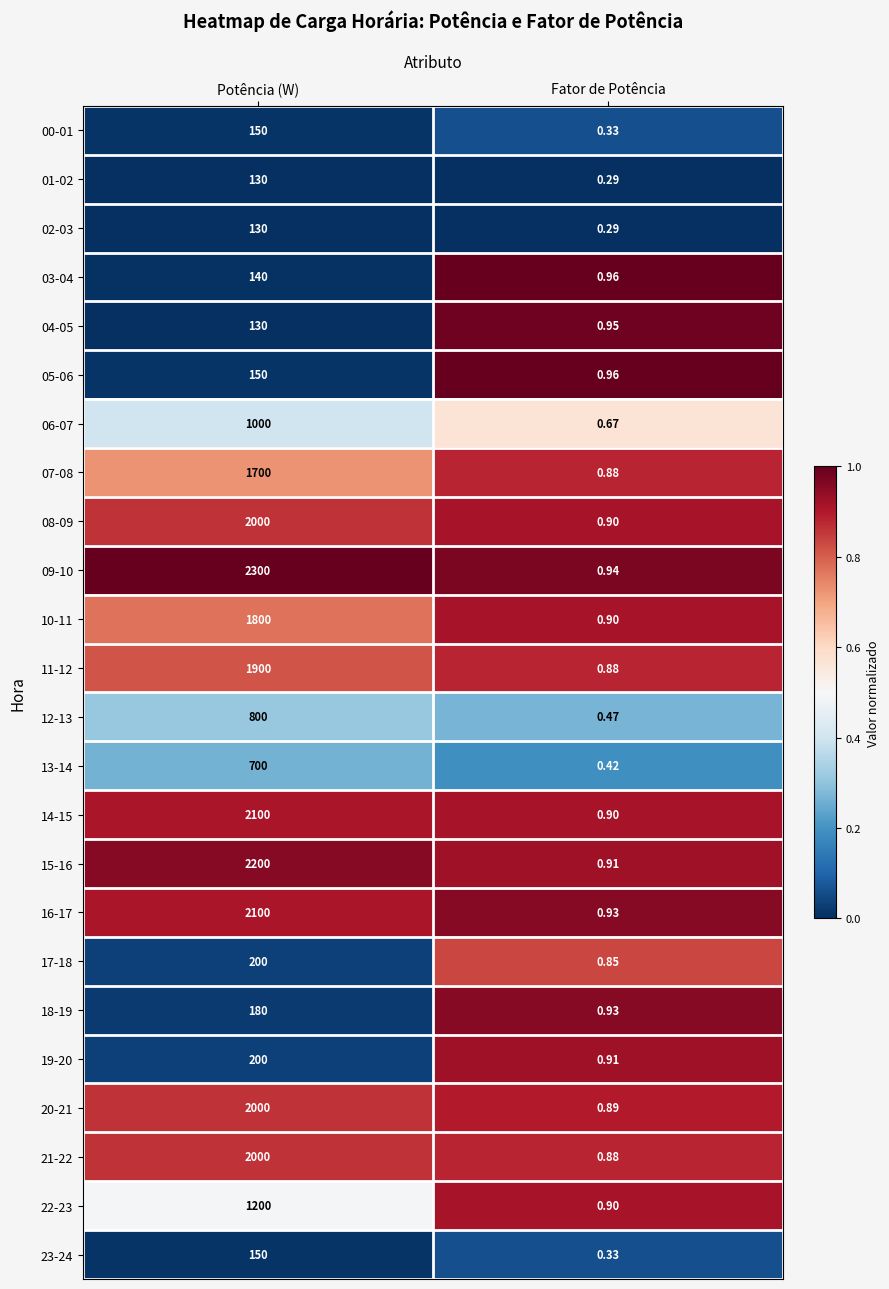

At which category is the sum across all series the highest?

Potência (W)